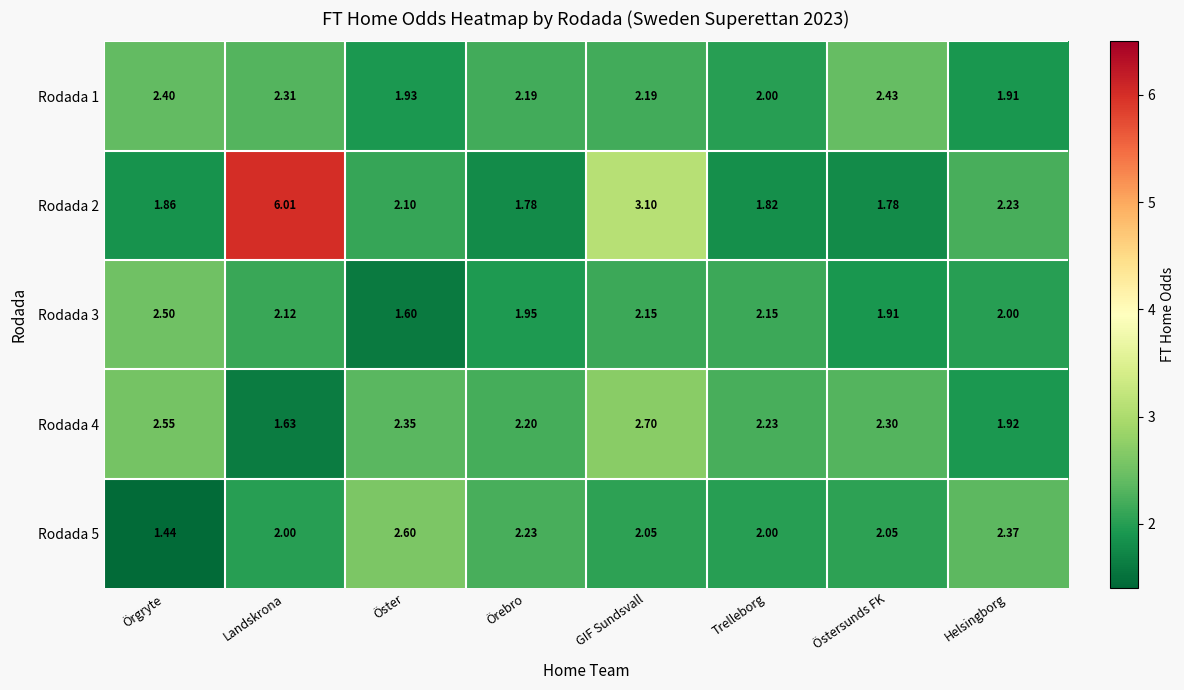

List the labels in order of Rodada 4 value, smallest first.

Landskrona, Helsingborg, Örebro, Trelleborg, Östersunds FK, Öster, Örgryte, GIF Sundsvall